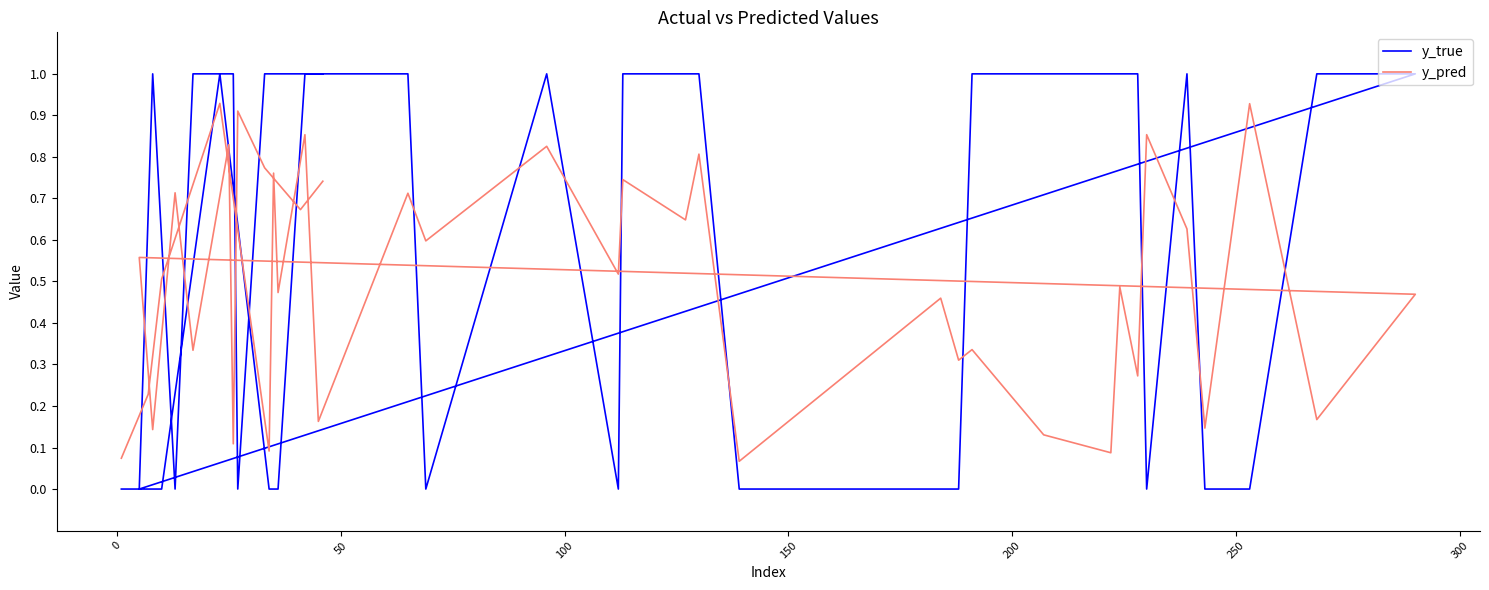

Rank the series by their average value, from lowest to highest.

y_pred, y_true